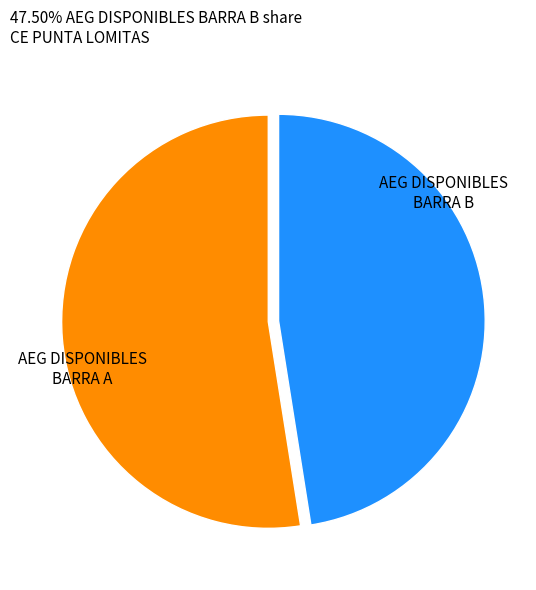

Does any single category account for the majority?

Yes